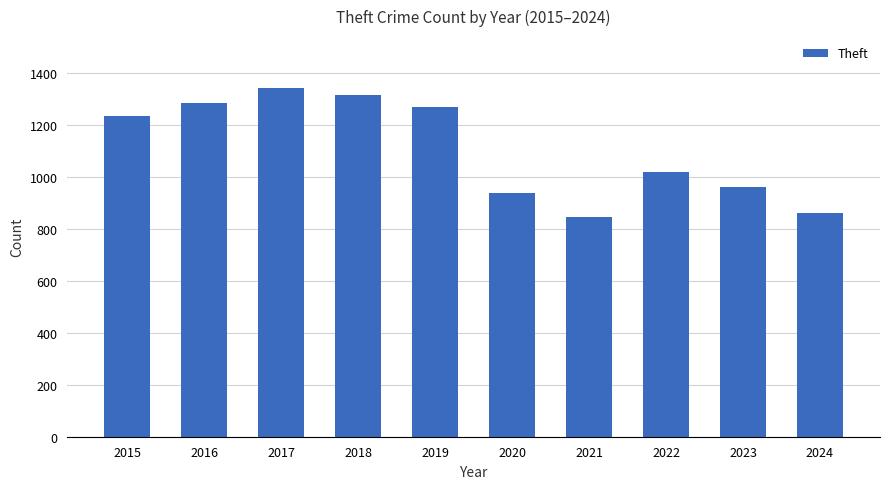

Which label corresponds to the smallest value in the chart?

2021